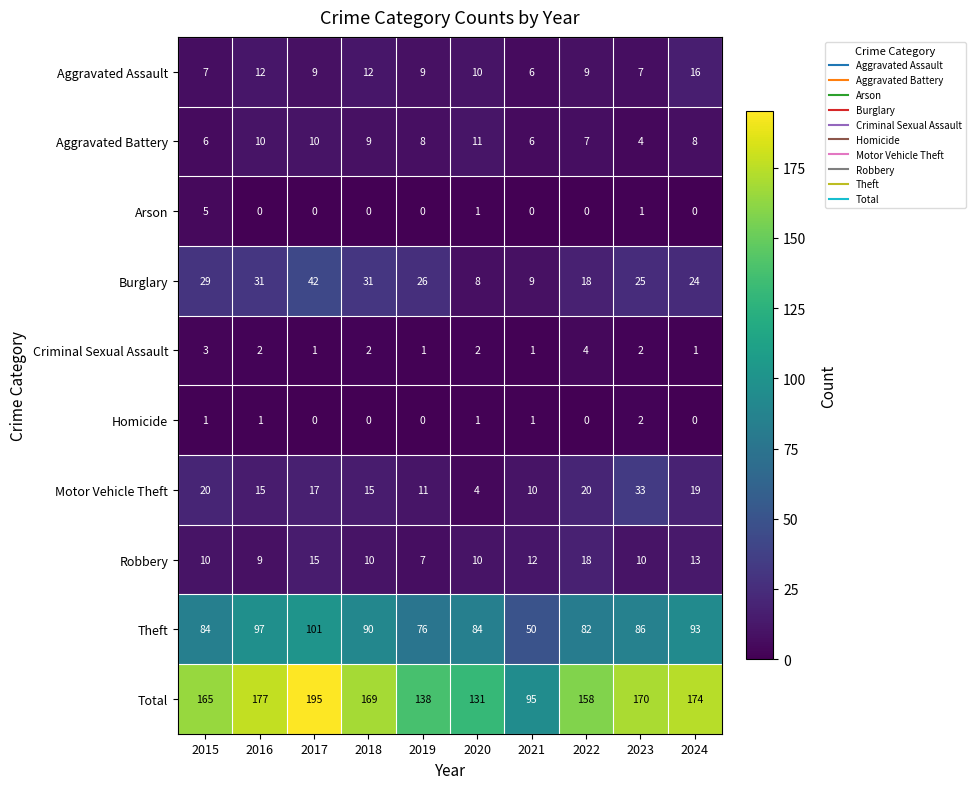

Which label corresponds to the largest value in the chart?

2017